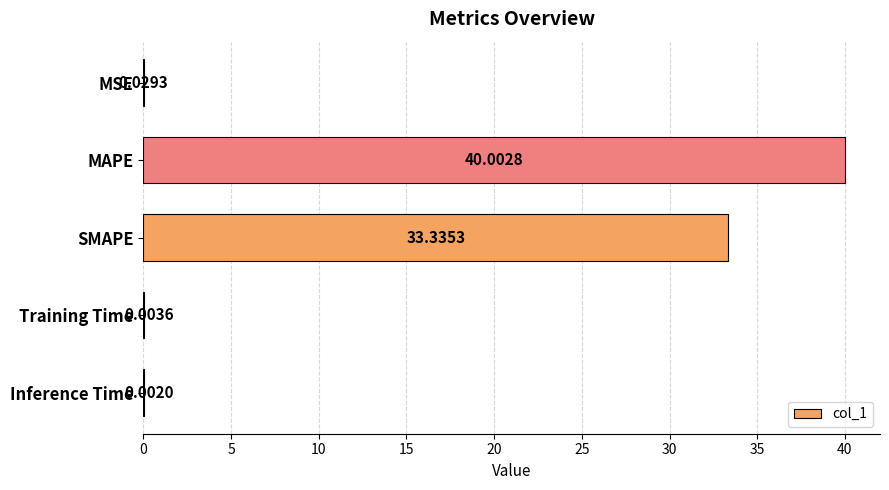

What is the sum of all values?

73.4